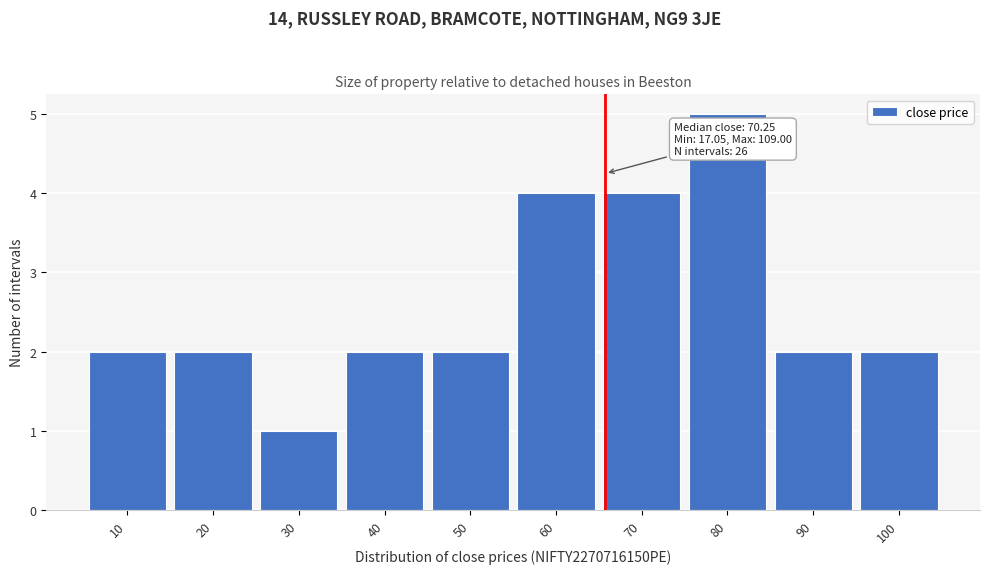

Reading left to right, list all the values displayed in this chart.

2	2	1	2	2	4	4	5	2	2